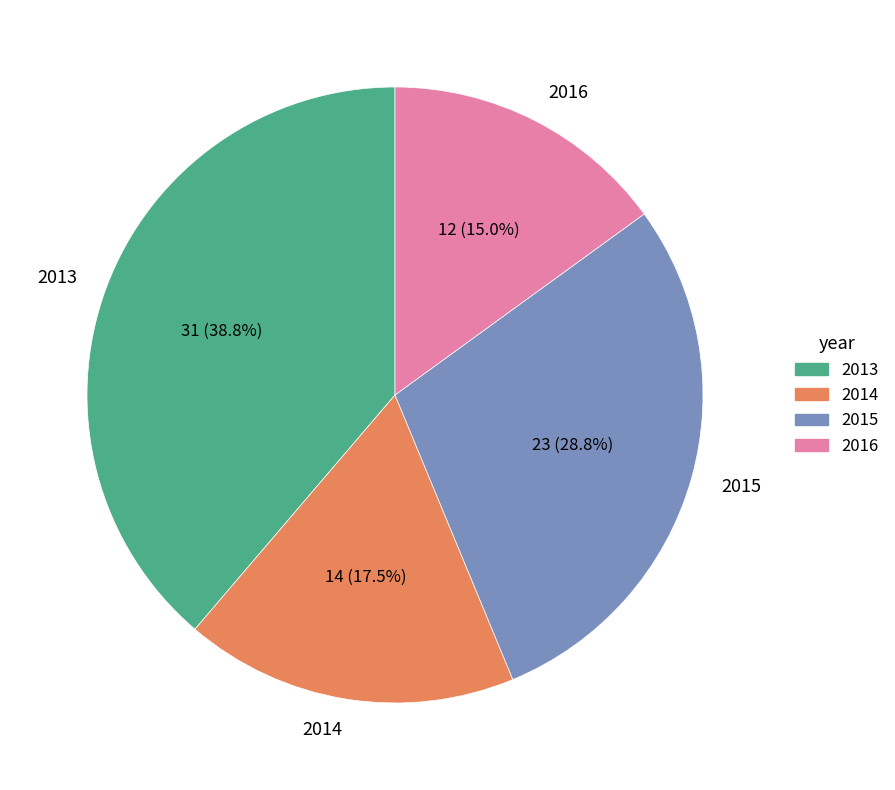

How many slices are in this pie chart?

4